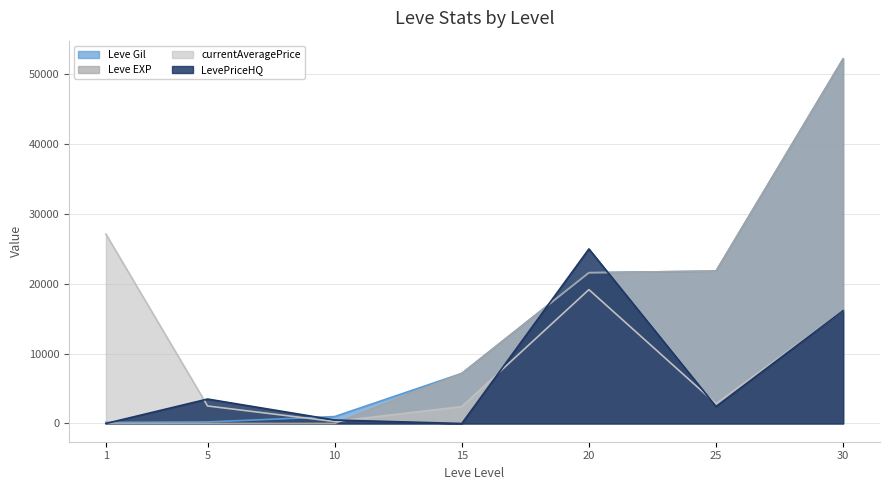

List the labels in order of currentAveragePrice value, largest first.

1, 20, 30, 25, 5, 15, 10